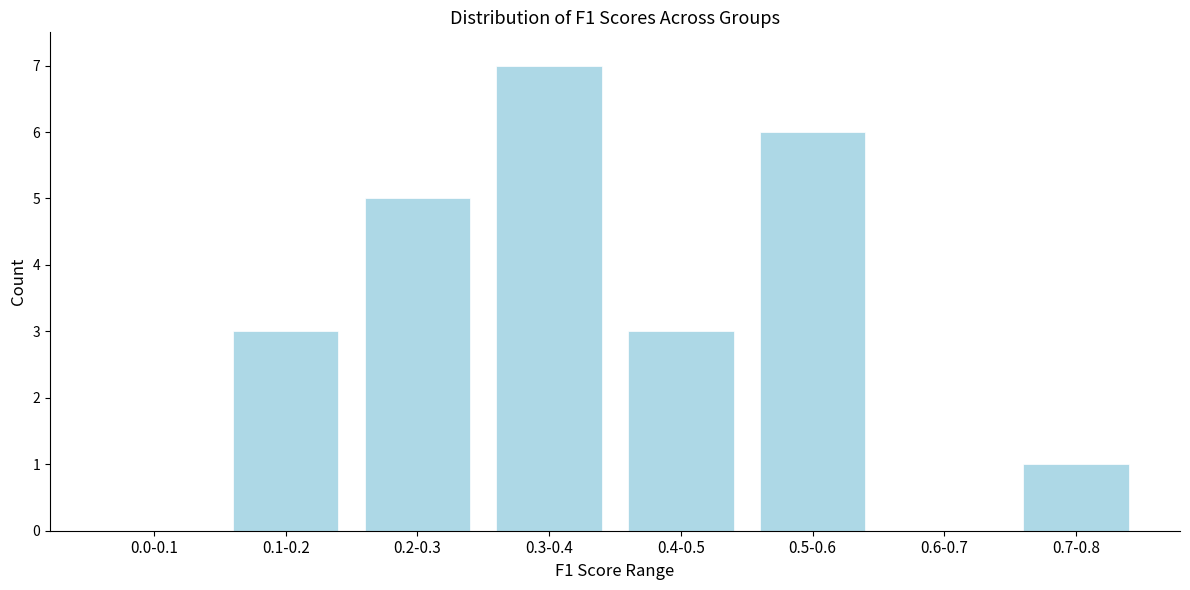

Reading left to right, what are all the values shown in this chart?

0.0-0.1=0	0.1-0.2=3	0.2-0.3=5	0.3-0.4=7	0.4-0.5=3	0.5-0.6=6	0.6-0.7=0	0.7-0.8=1